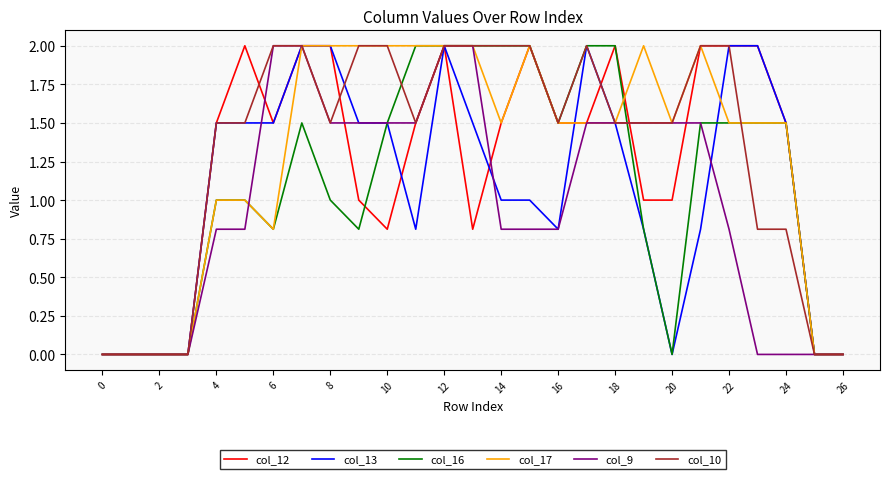

What is the maximum value for col_16?

2.0